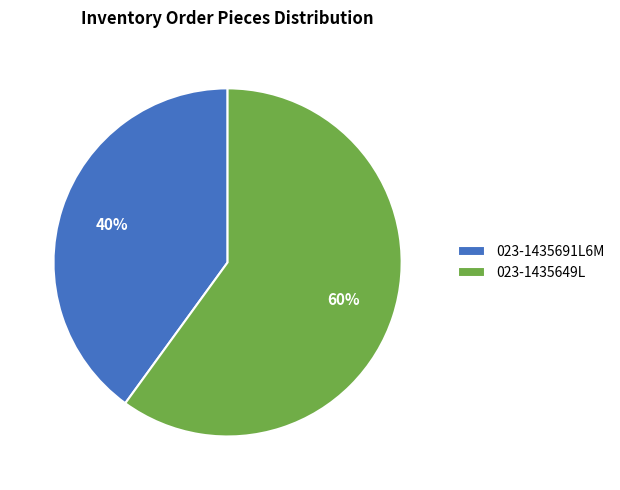

To the nearest percent, what is the difference between the largest and smallest slice percentages?

20%